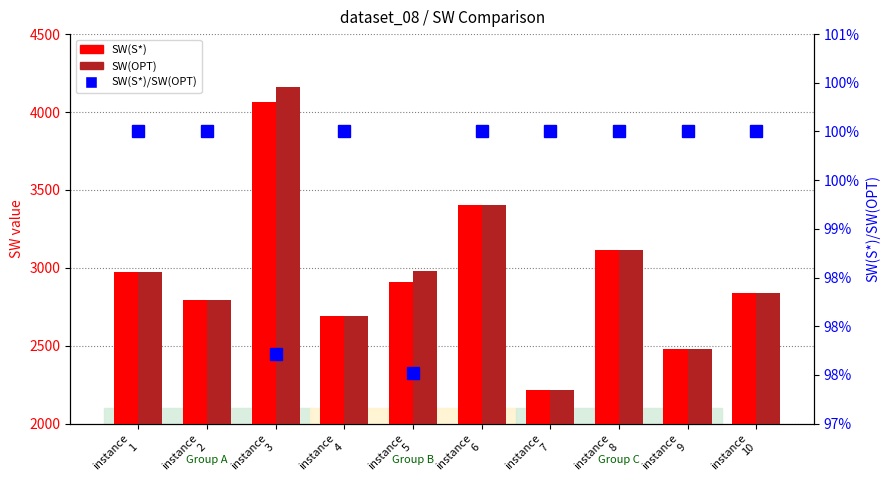

What are all the series names shown in the legend?

SW(S*), SW(OPT), SW(S*)/SW(OPT)